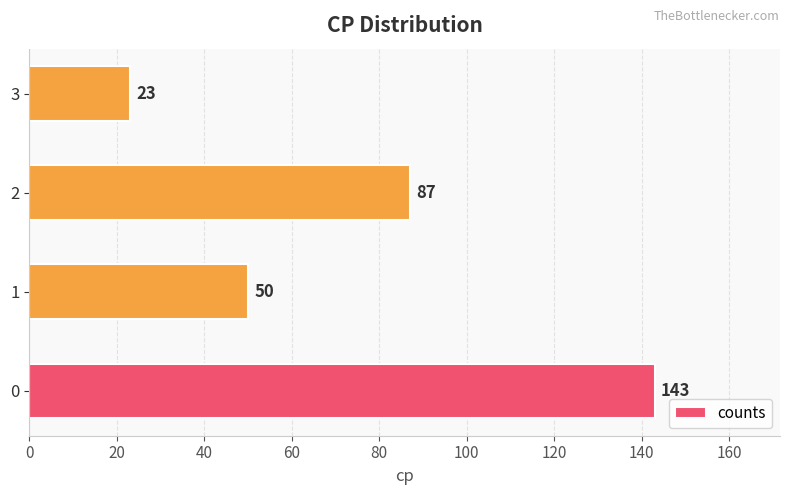

List the labels in order of value, largest first.

0, 2, 1, 3